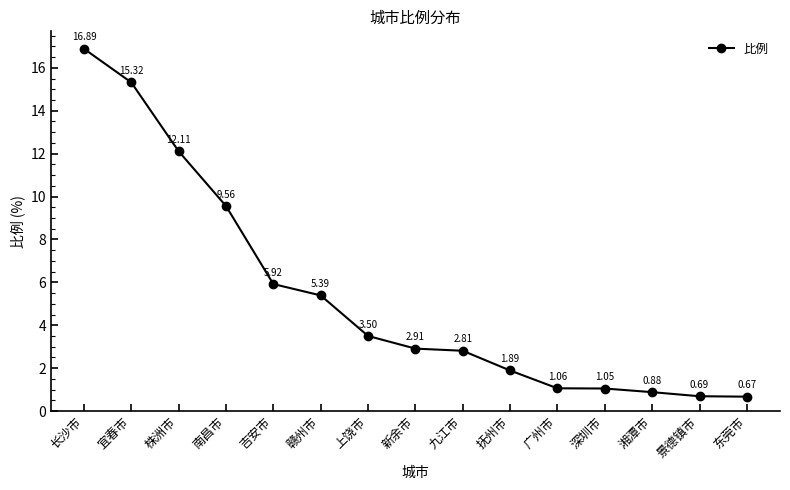

What position from the right is 九江市?

7